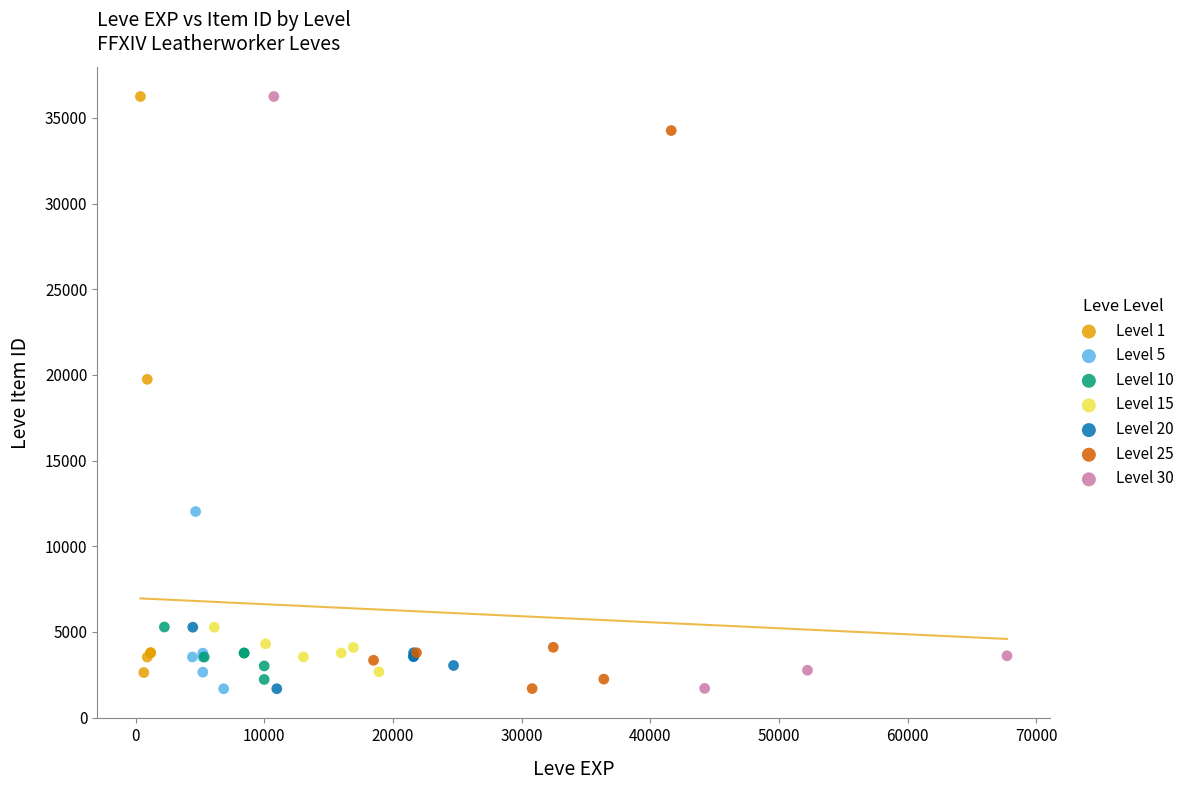

What are all the series names shown in the legend?

Level 1, Level 5, Level 10, Level 15, Level 20, Level 25, Level 30